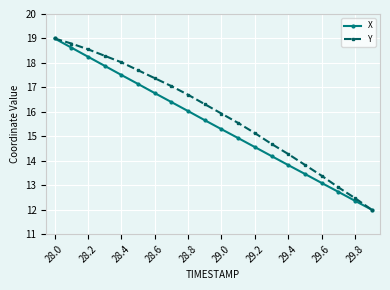

At how many categories does at least one series exceed 14?

15